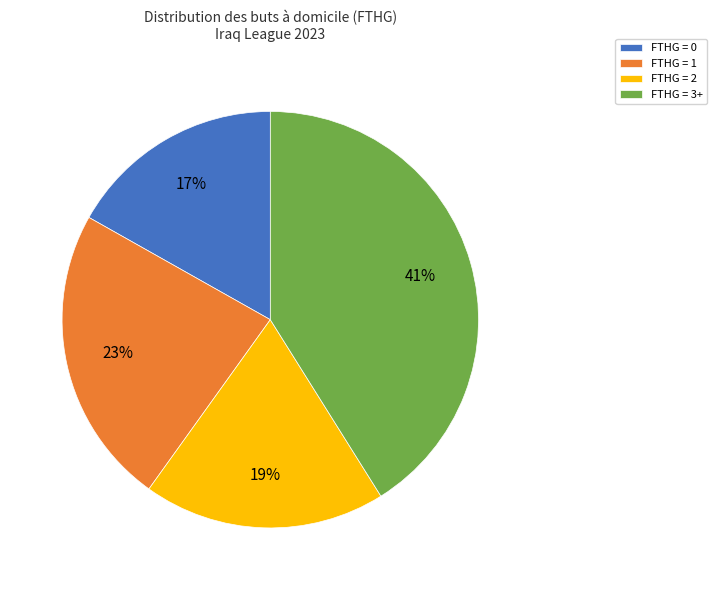

What percentage is the FTHG = 2 slice, to the nearest percent?

19%